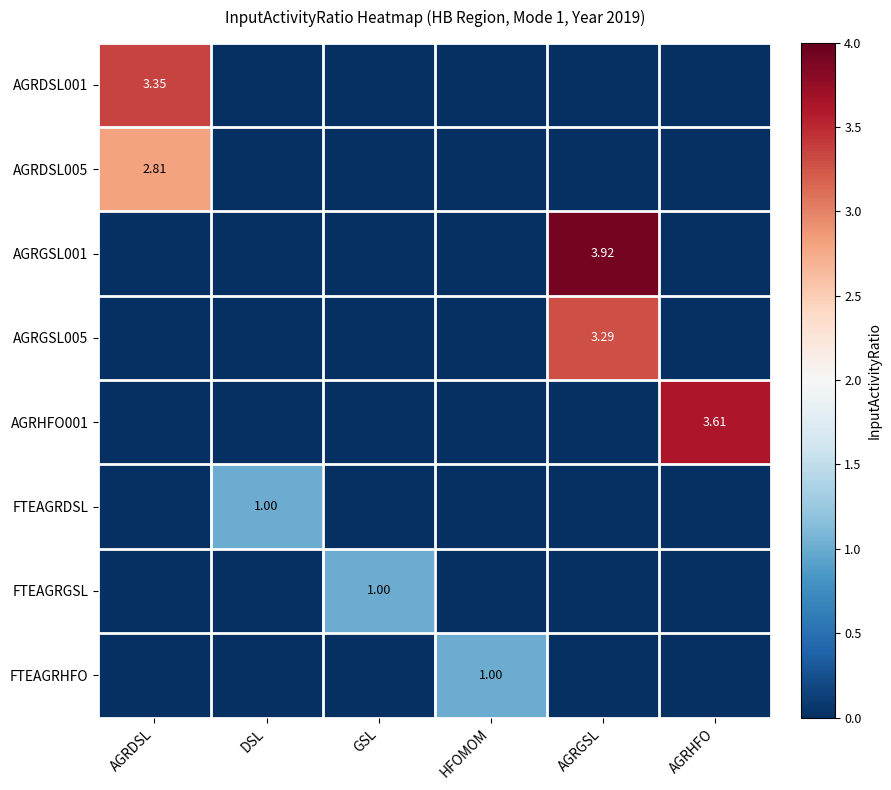

Which category has the lowest value across all series?

DSL